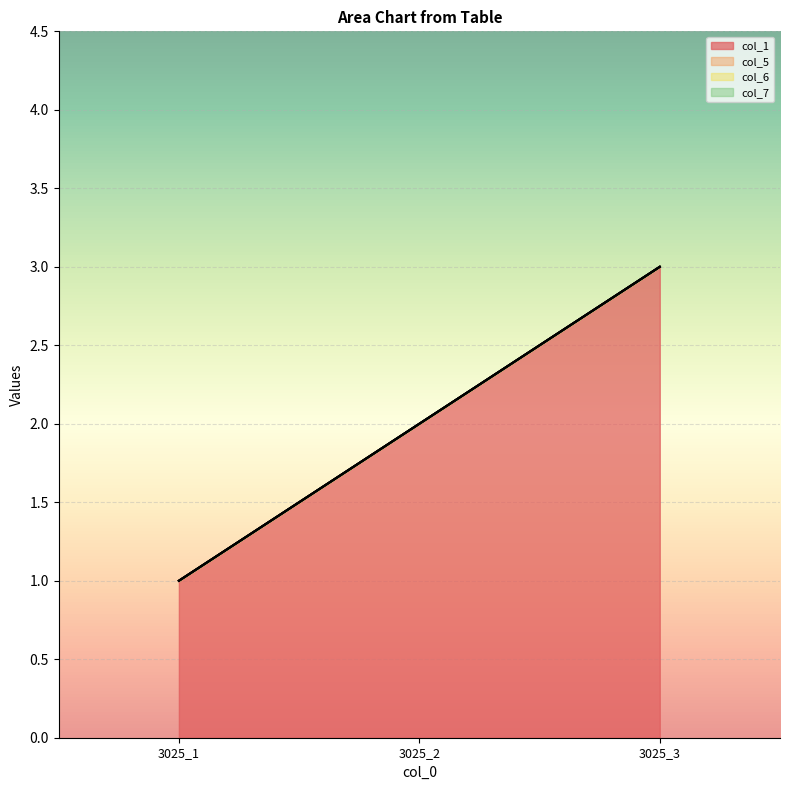

What is the difference between the highest and lowest values at 3025_2?

2